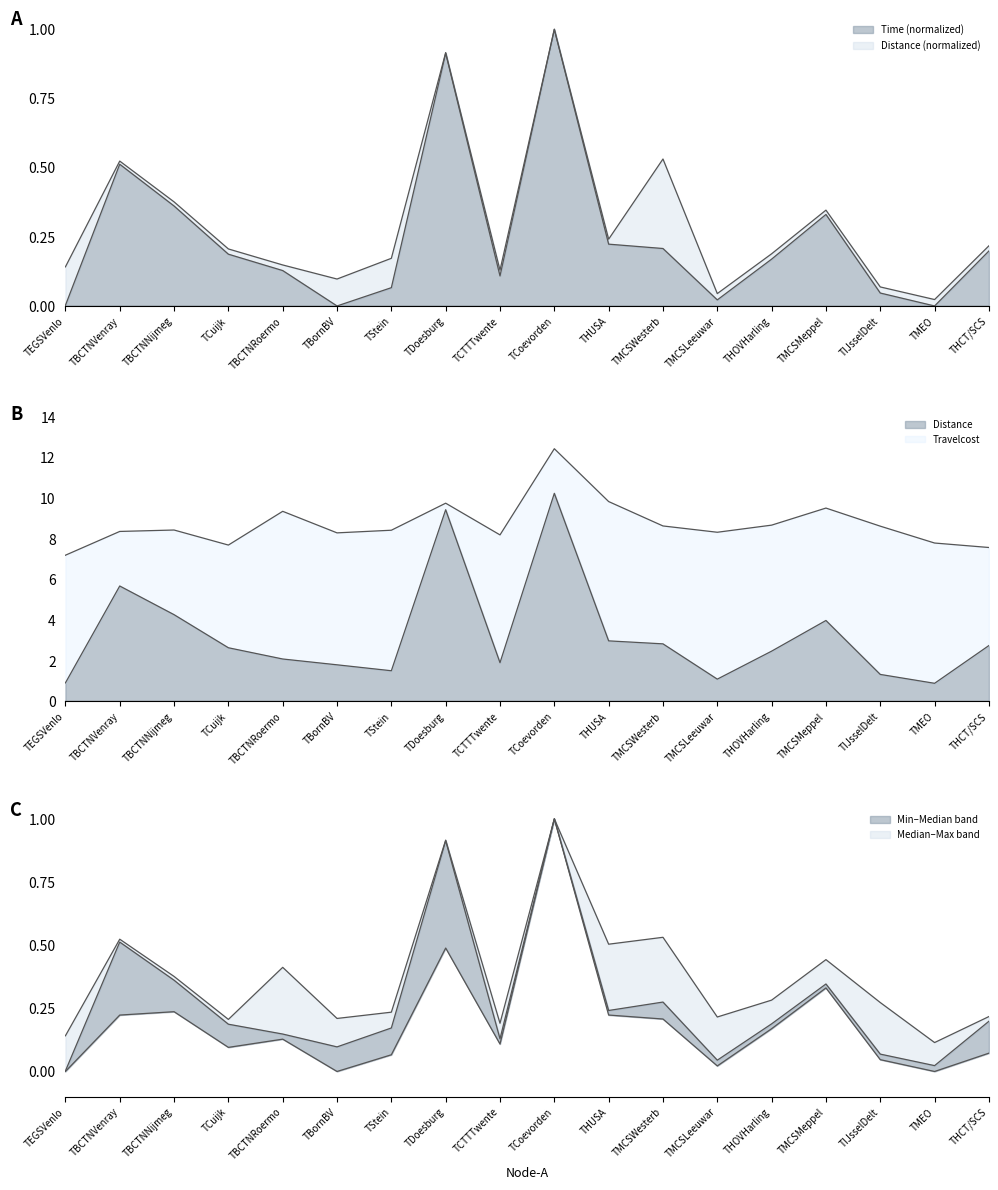

Which series has the largest total across all categories?

Travelcost